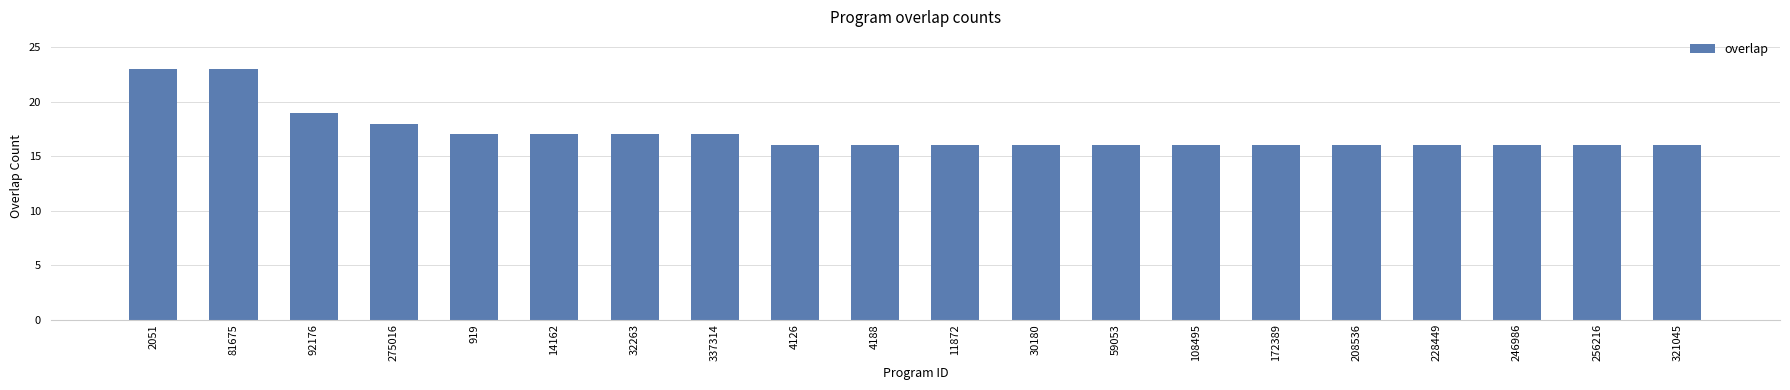

What is the label of the 11th bar from the right?

4188